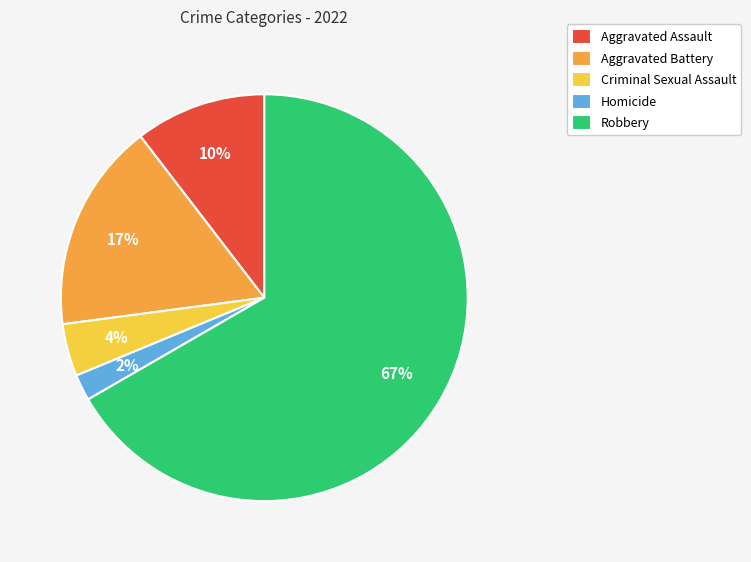

Rank the categories by value from lowest to highest.

Homicide, Criminal Sexual Assault, Aggravated Assault, Aggravated Battery, Robbery